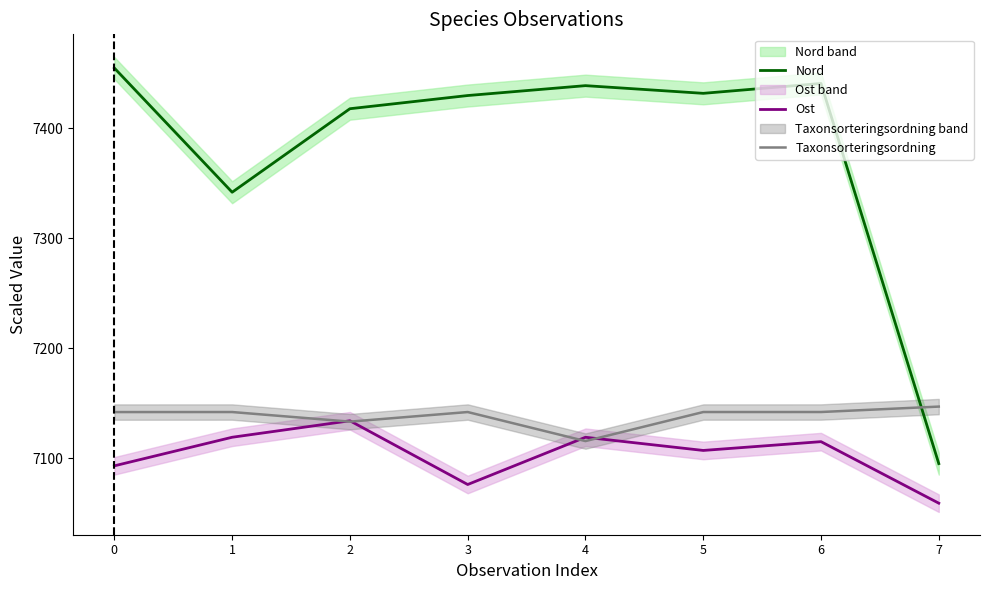

What is the greatest value displayed?

7455.0